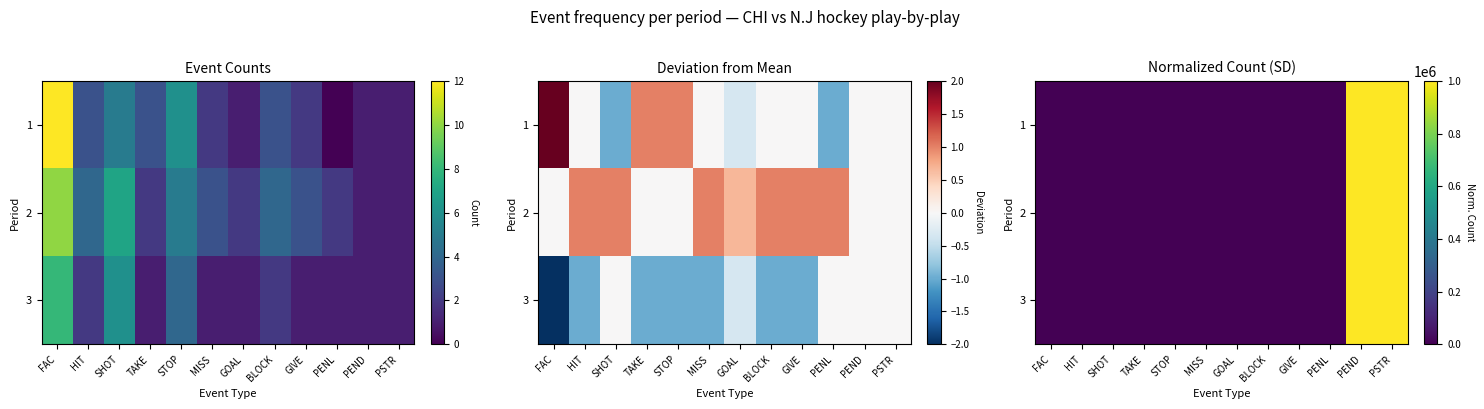

At which label does 2 reach its peak?

PEND